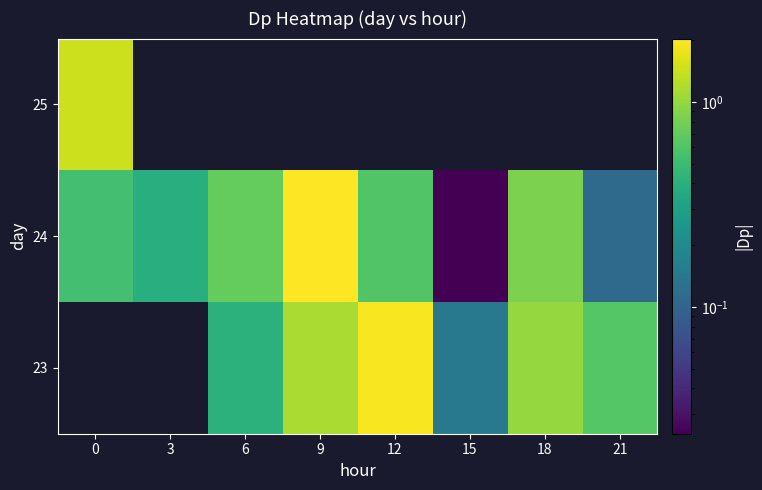

List the series in order of their overall mean, highest first.

23, 24, 25